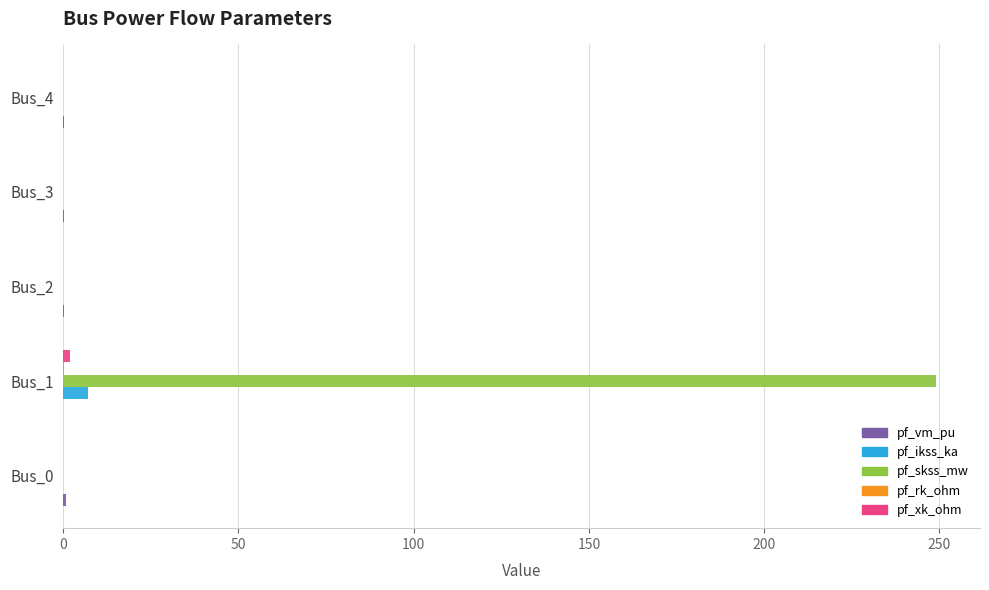

Which series has the largest range (max minus min)?

pf_skss_mw